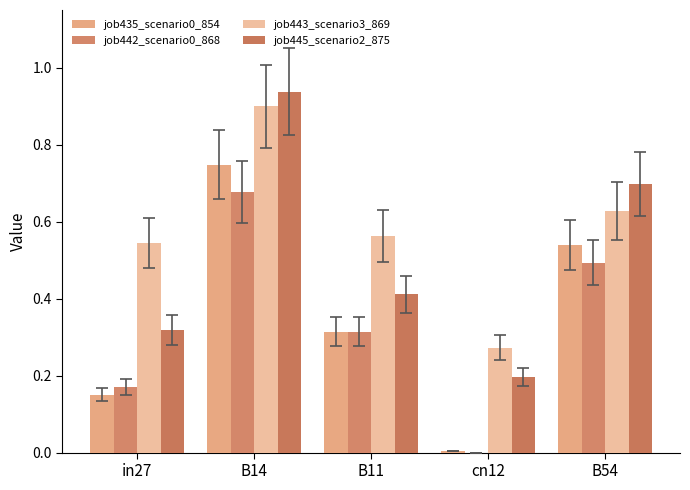

What is the maximum value shown in the chart?

0.9